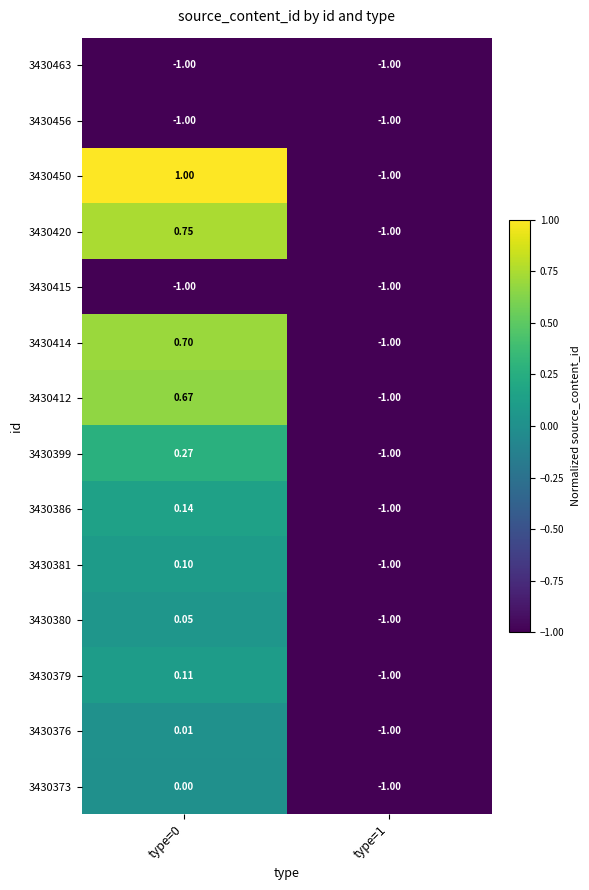

Is the value of 3430415 at type=0 greater than the value of 3430379 at type=0?

No